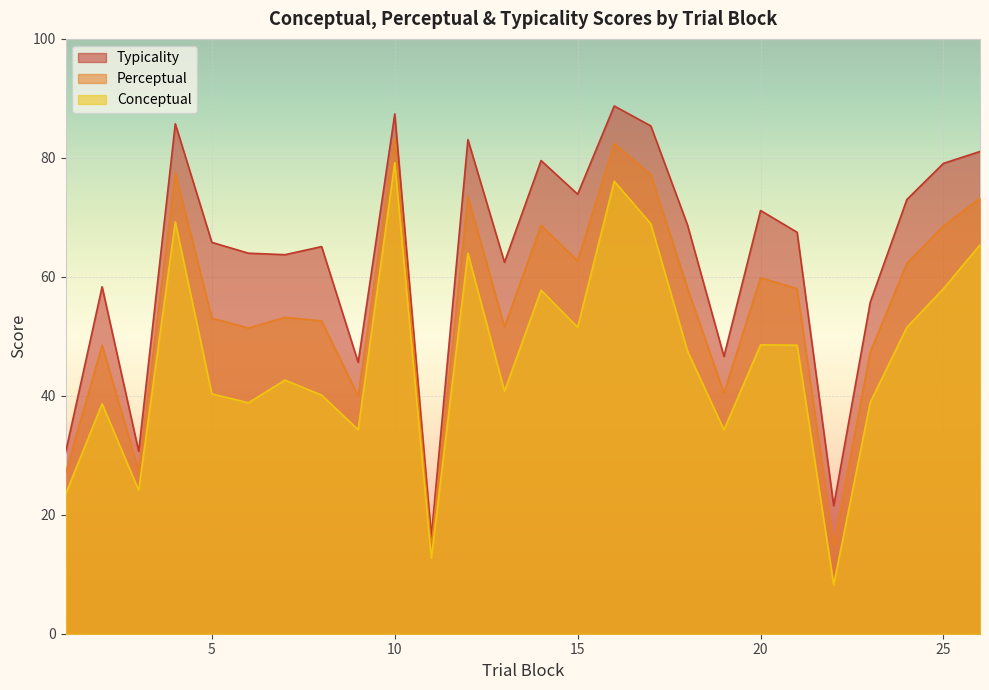

Where is perceptual nearest to the value 48?

2